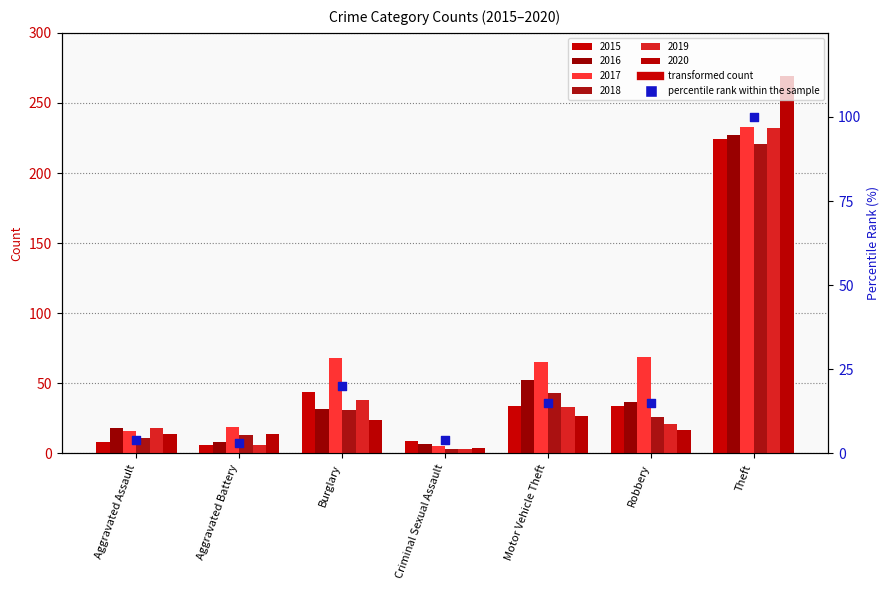

Approximately how many times larger is the value at Aggravated Assault compared to Criminal Sexual Assault?

1.0